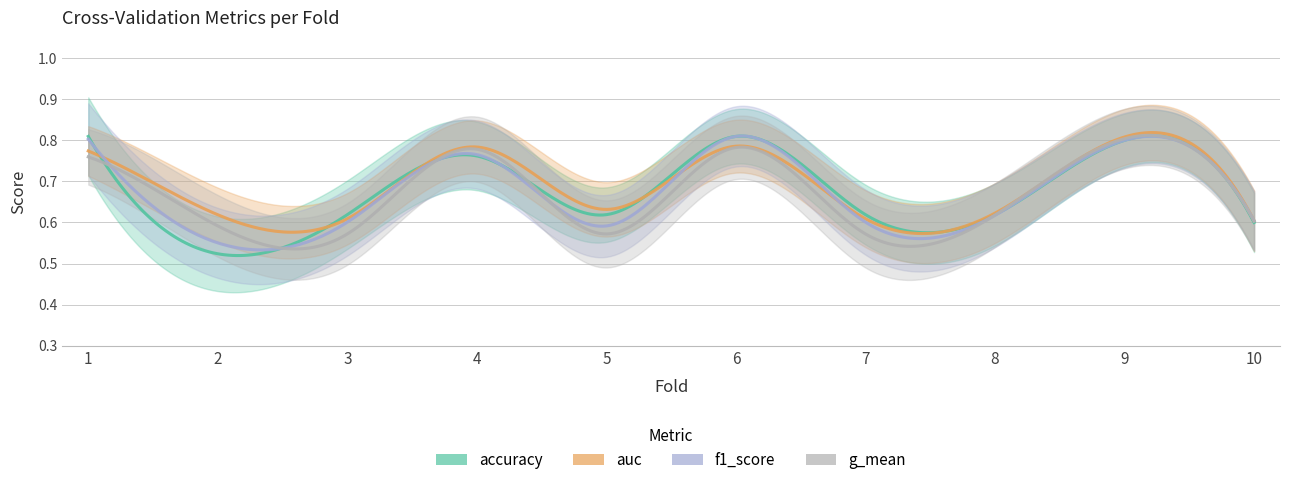

What is the difference between the maximum and minimum values in the auc series?

0.2